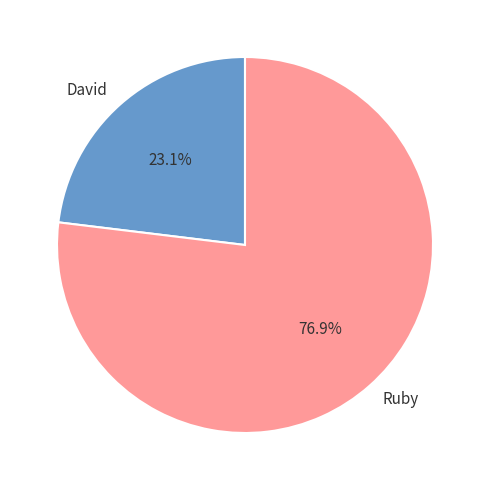

Which has a higher value, Ruby or David?

Ruby